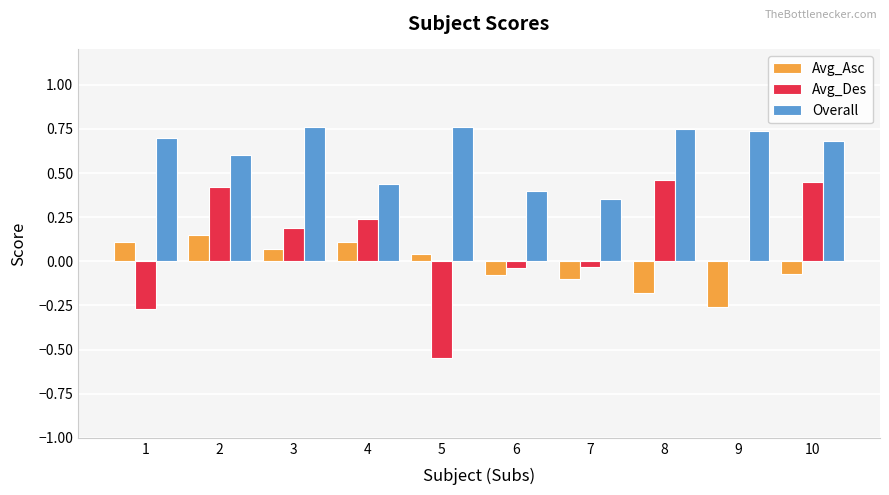

How many Overall values are between 0 and 1?

10